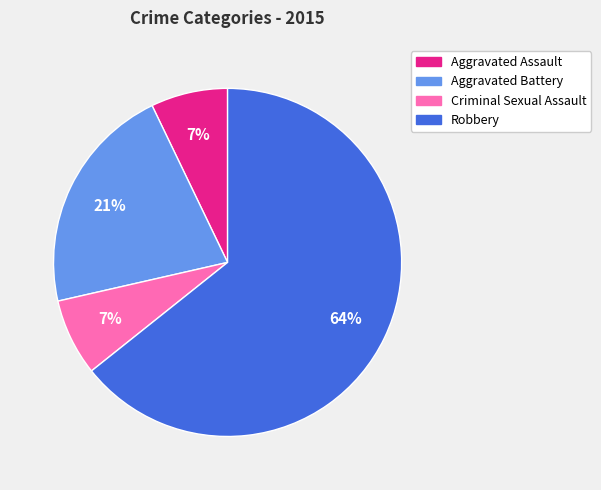

Is the sum of Aggravated Battery and Robbery greater than half?

Yes